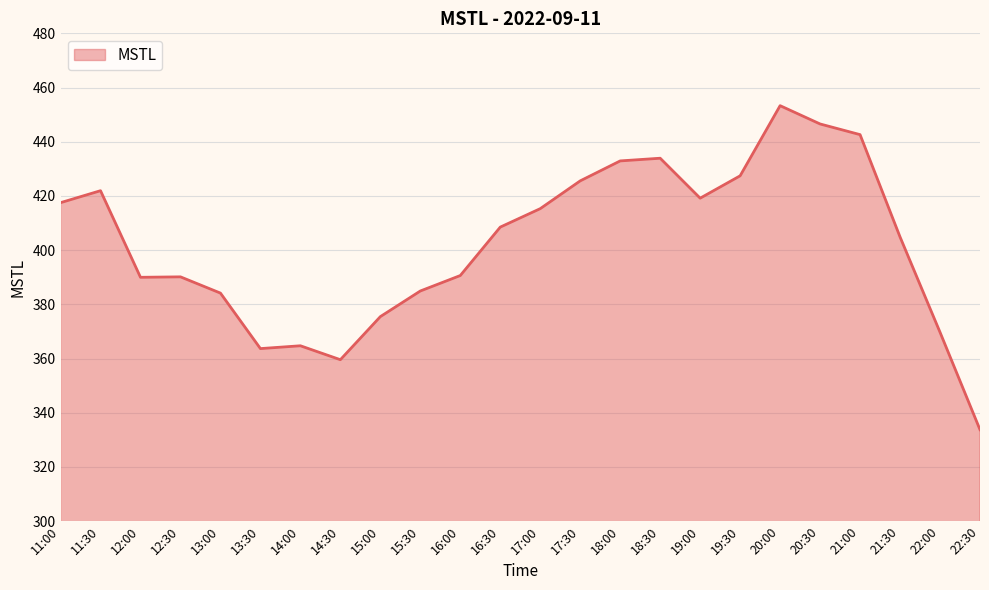

What value does the data have at 22:30?

333.8